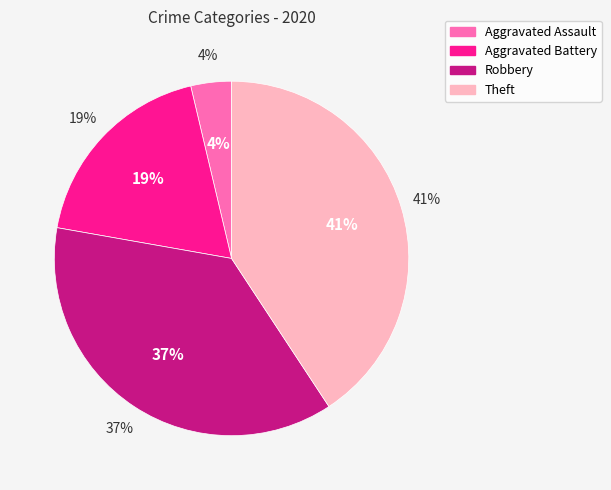

Count the number of slices in the pie.

4